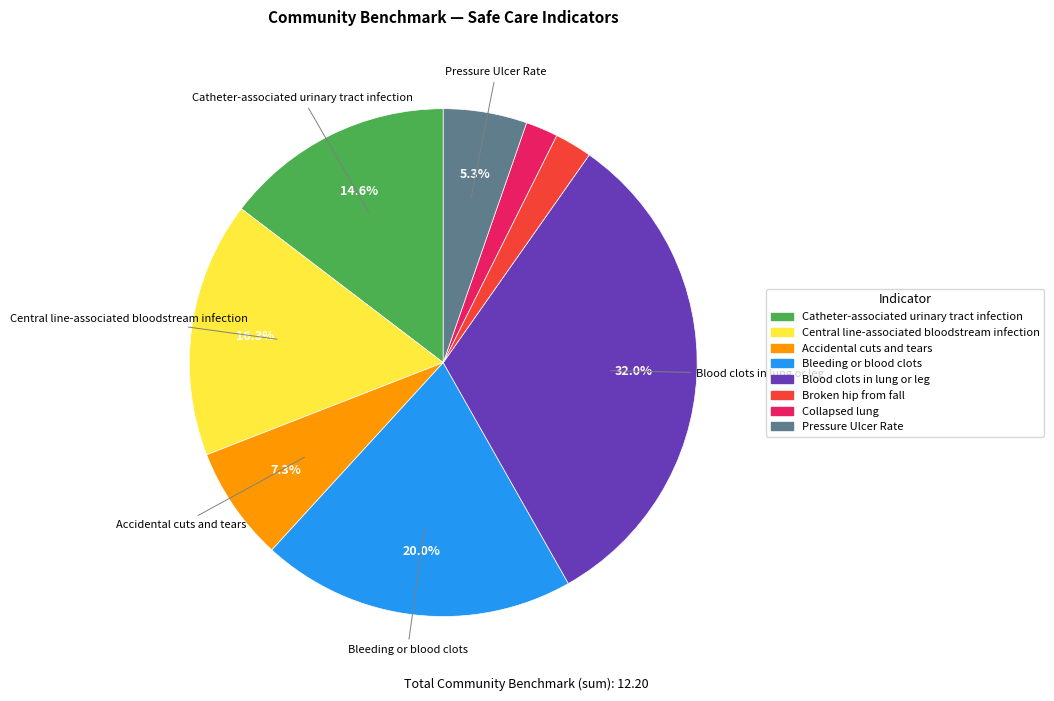

To the nearest percent, what portion does Bleeding or blood clots represent?

20%